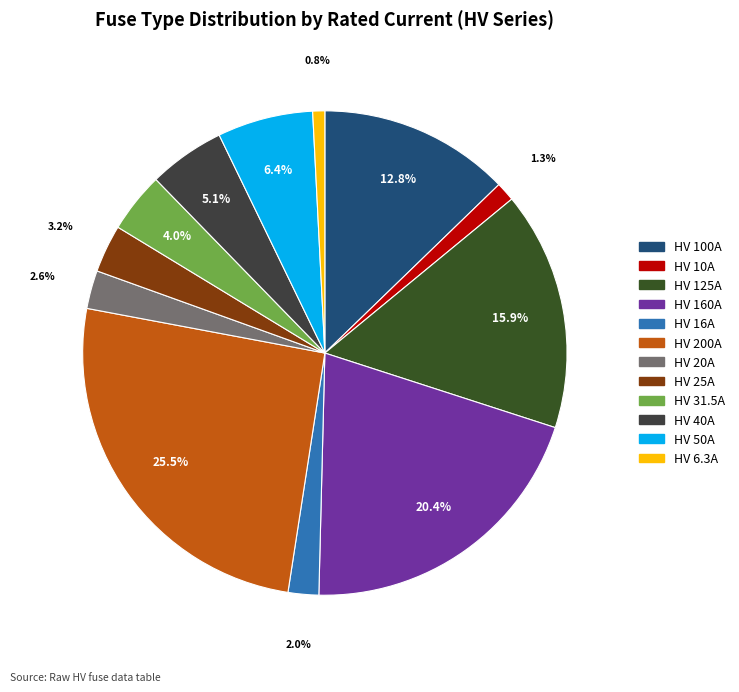

How many segments does this pie chart have?

12